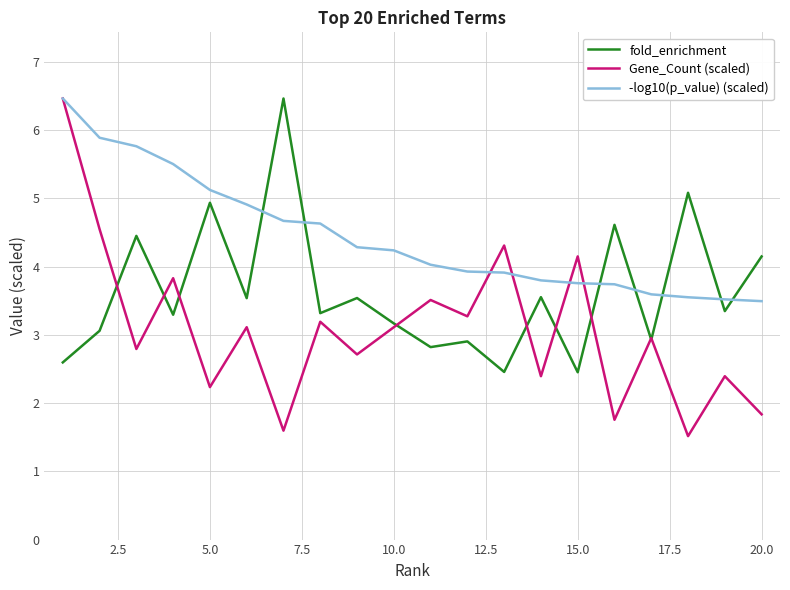

List the series in order of their overall mean, highest first.

-log10(p_value) (scaled), fold_enrichment, Gene_Count (scaled)